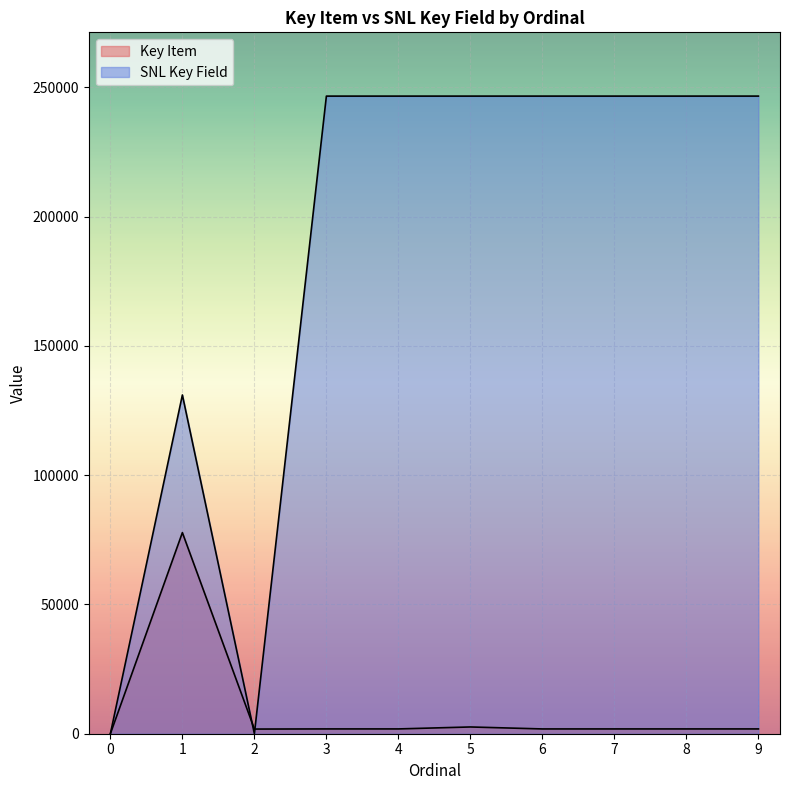

How many series are shown in this chart?

2